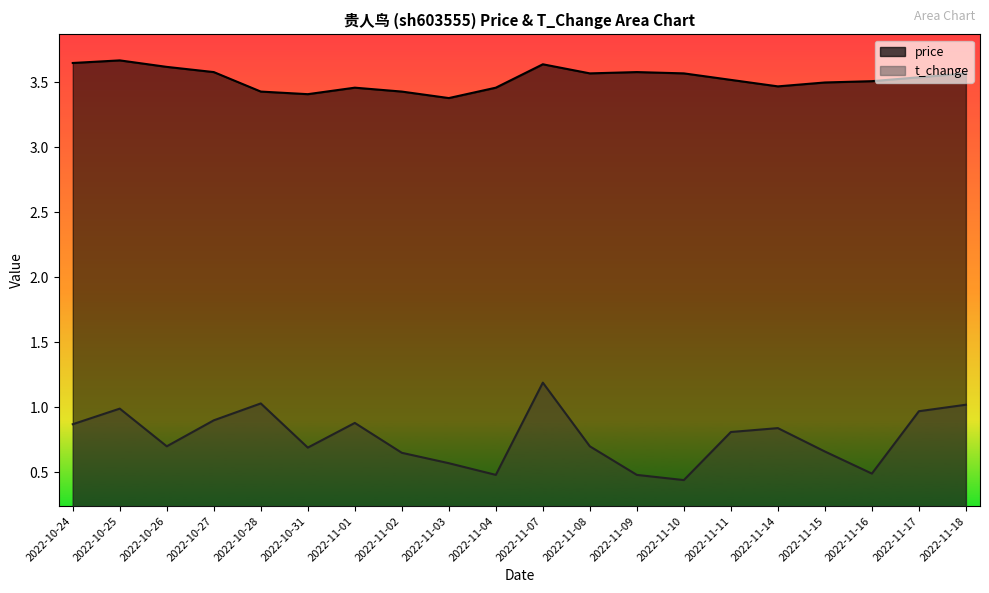

Is the value of price at 2022-10-27 greater than the value of t_change at 2022-11-10?

Yes